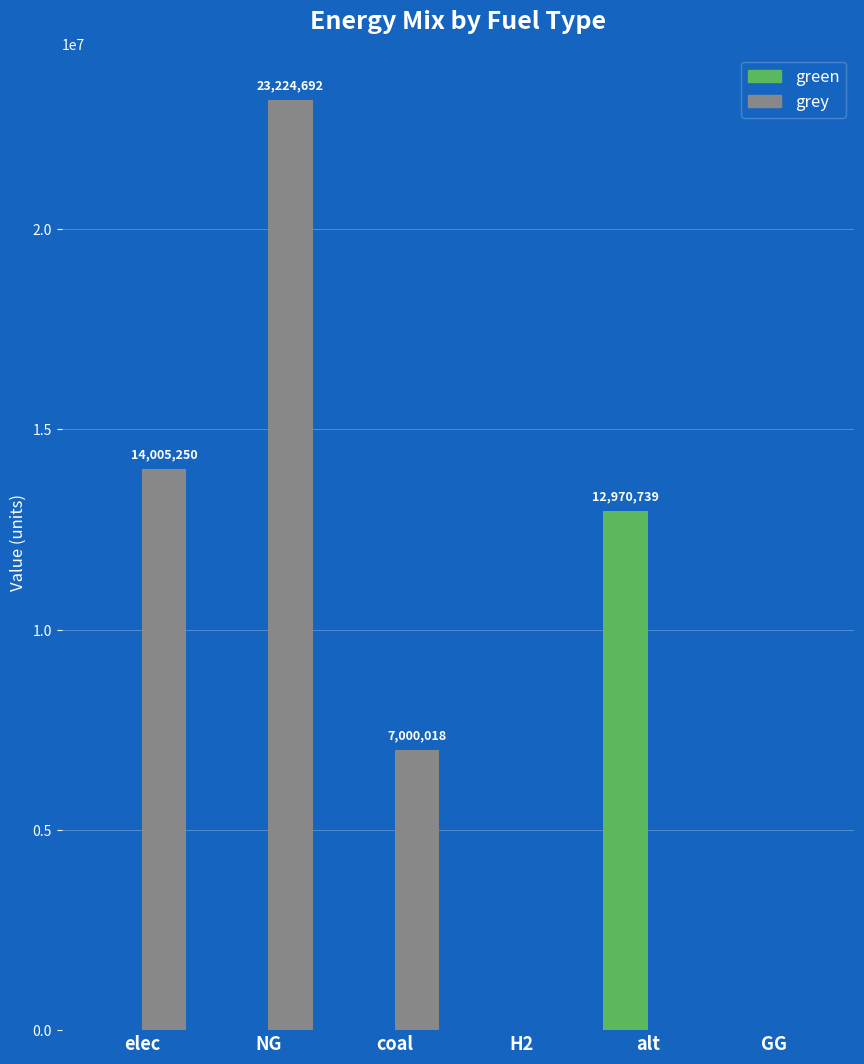

What is the total value across all series at elec?

14005250.4